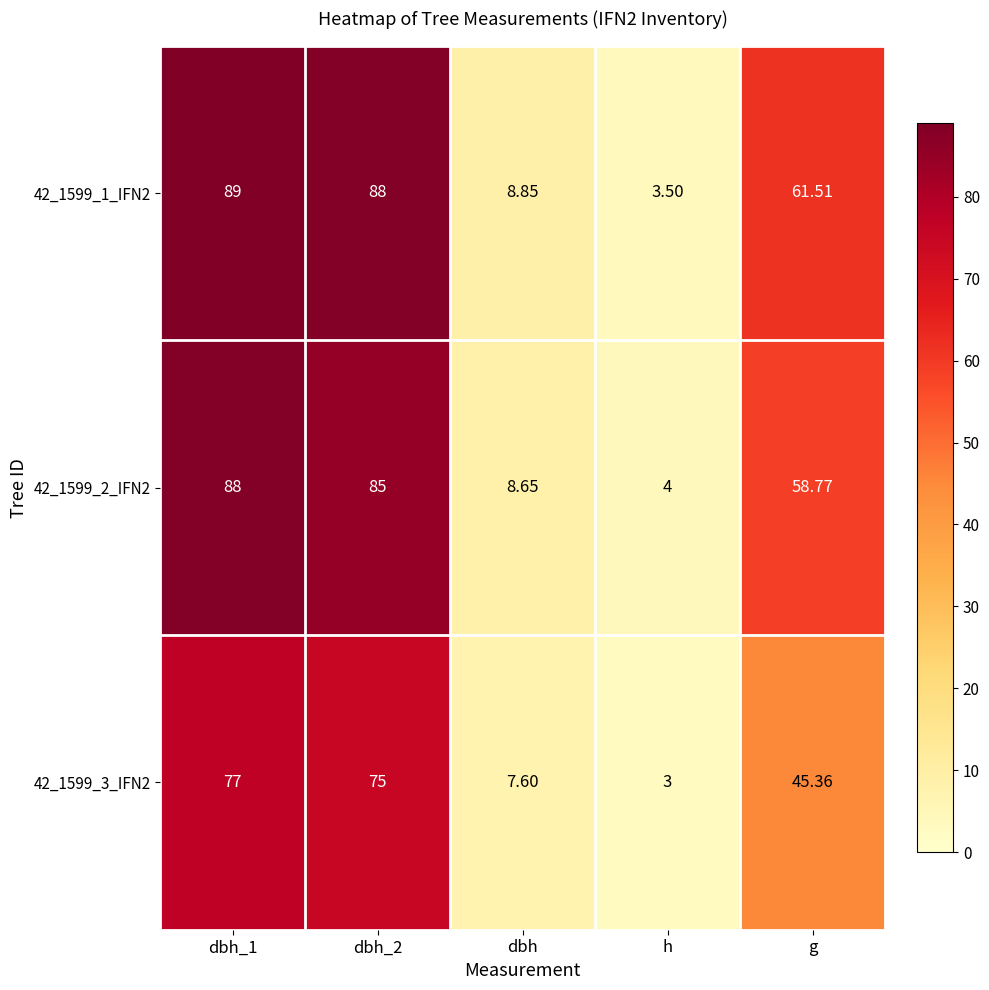

Is the value of 42_1599_1_IFN2 at dbh_2 greater than the value of 42_1599_2_IFN2 at dbh_2?

Yes